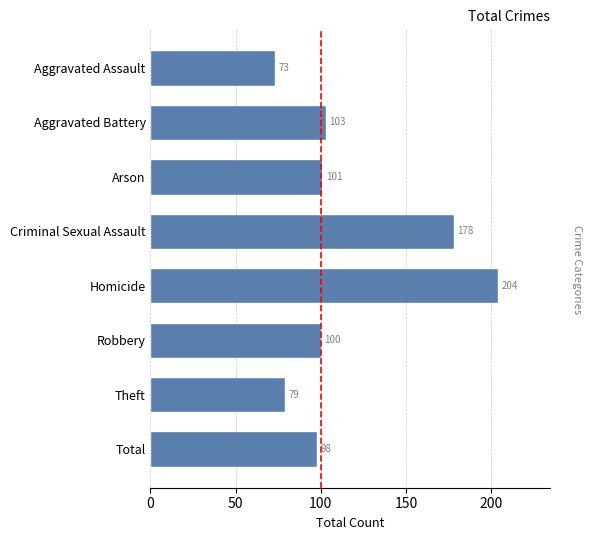

Approximately how many times larger is the value at Theft compared to Arson?

0.8